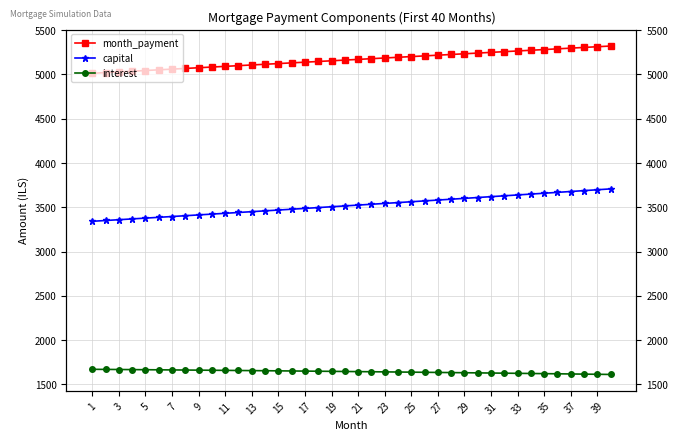

Which category has the lowest value across all series?

39